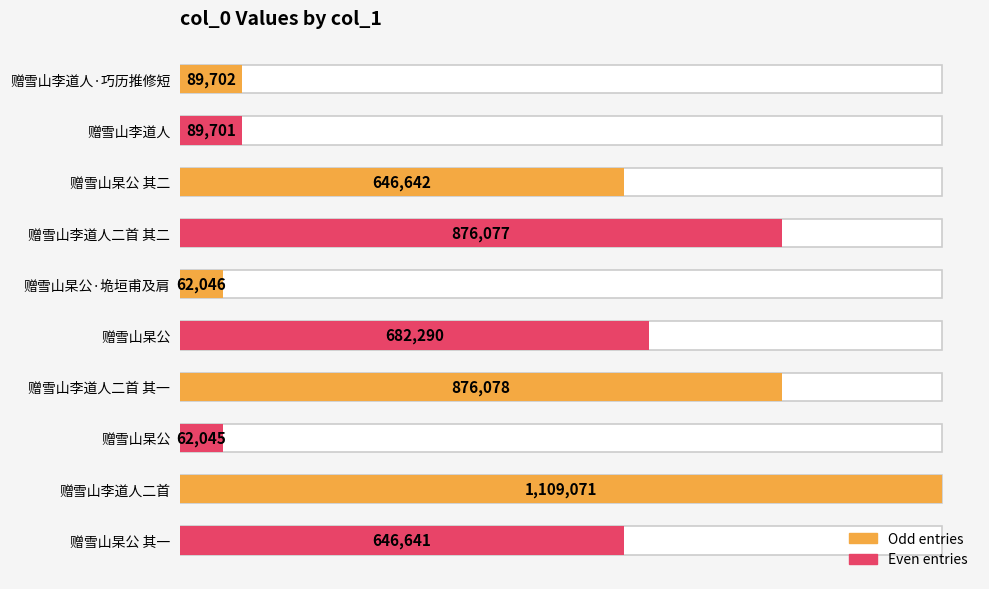

What is the value of the 2nd bar from the left?

89701